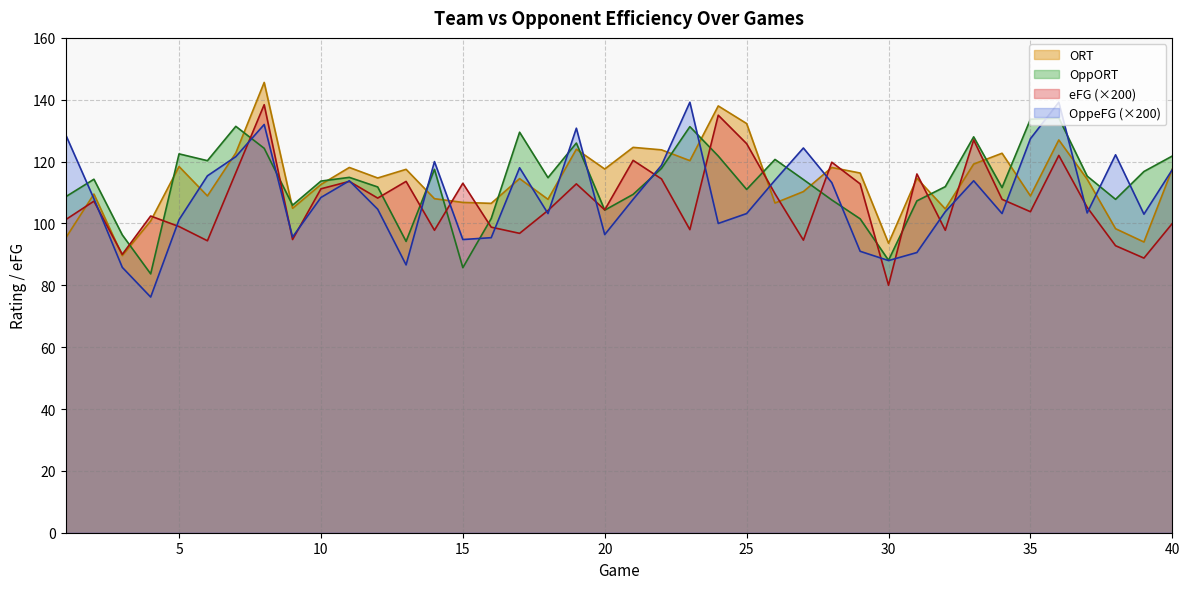

What is the difference between the highest and lowest values at 25?

29.1